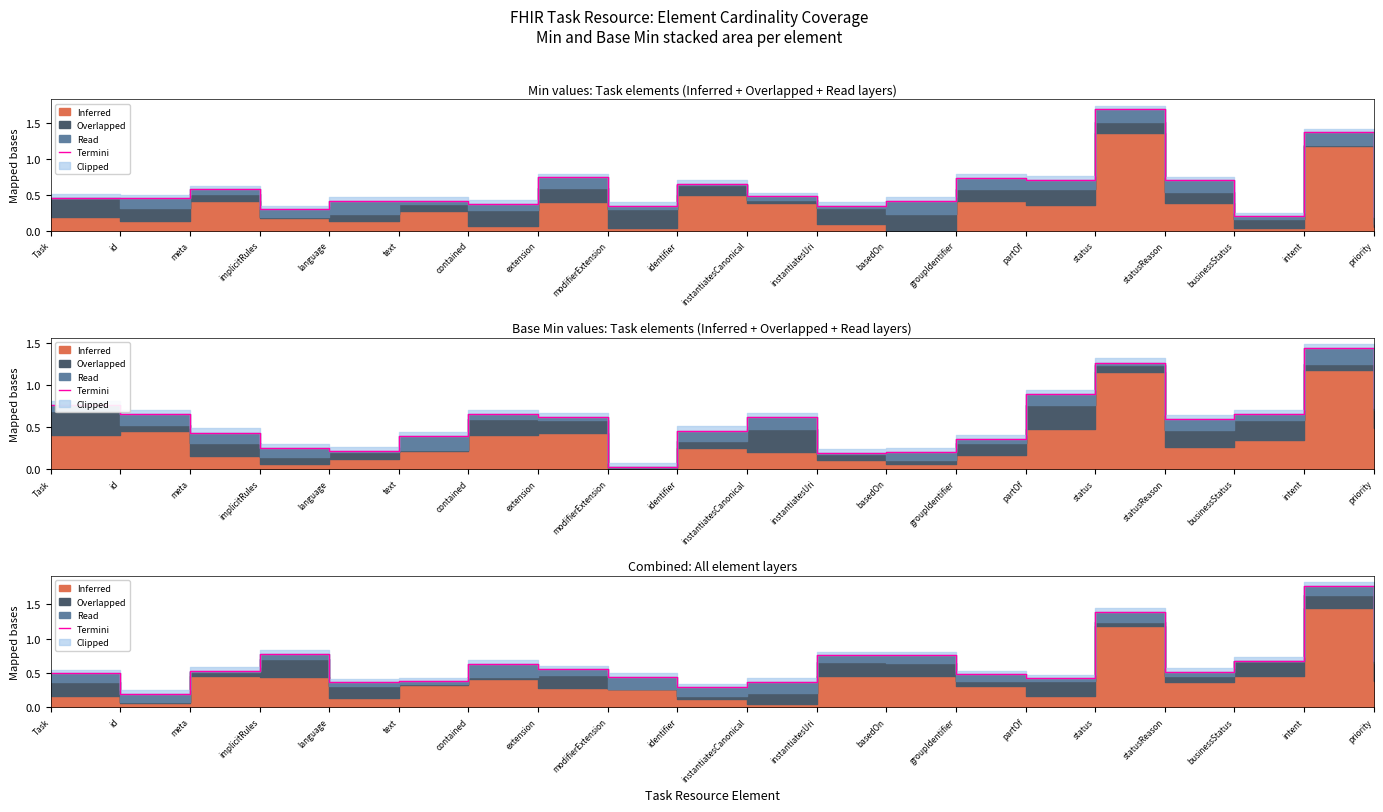

What is the greatest value displayed?

1.8